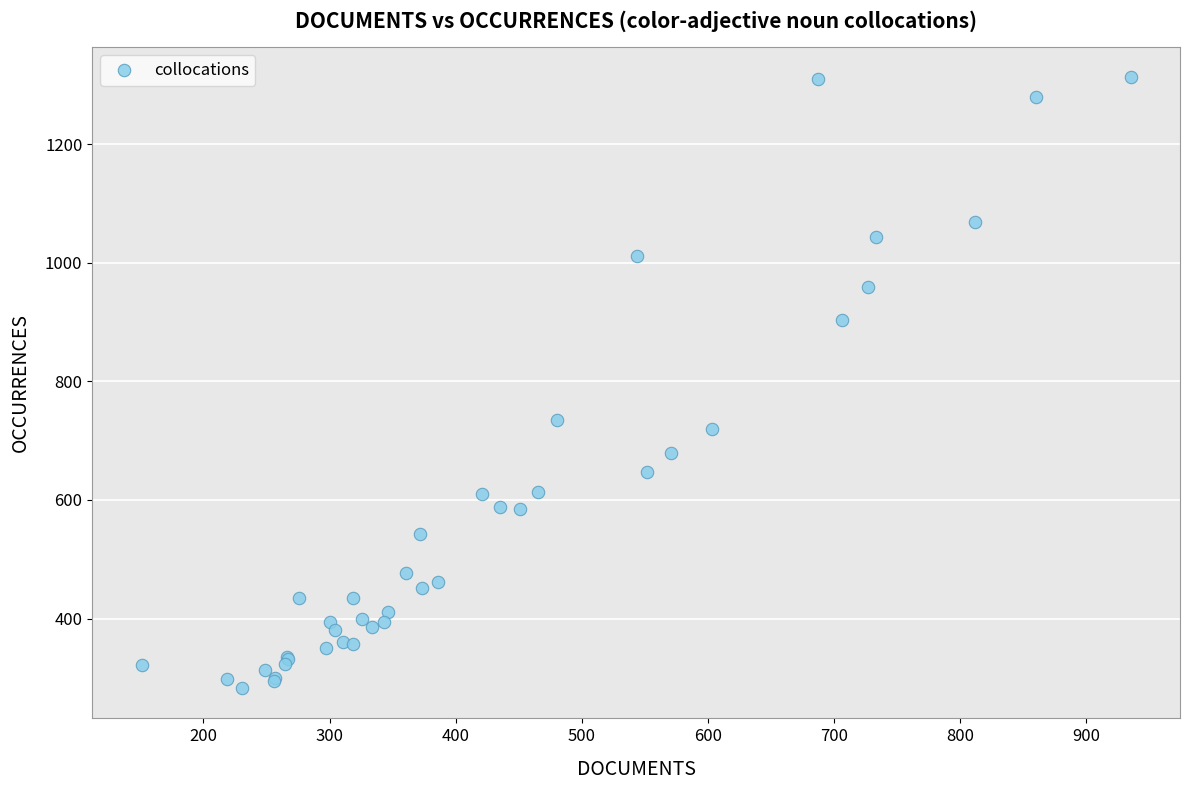

What Y value in the scatter plot is closest to 798?

735